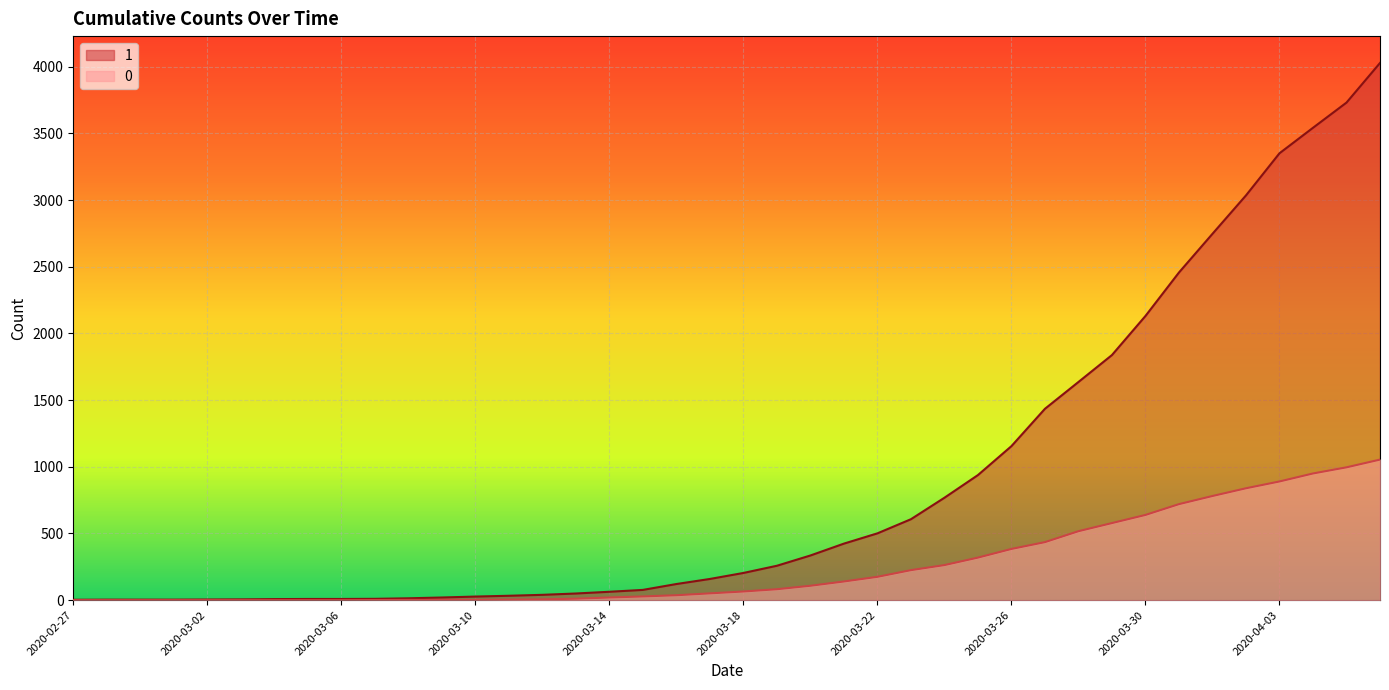

At how many categories does at least one series exceed 3906?

1